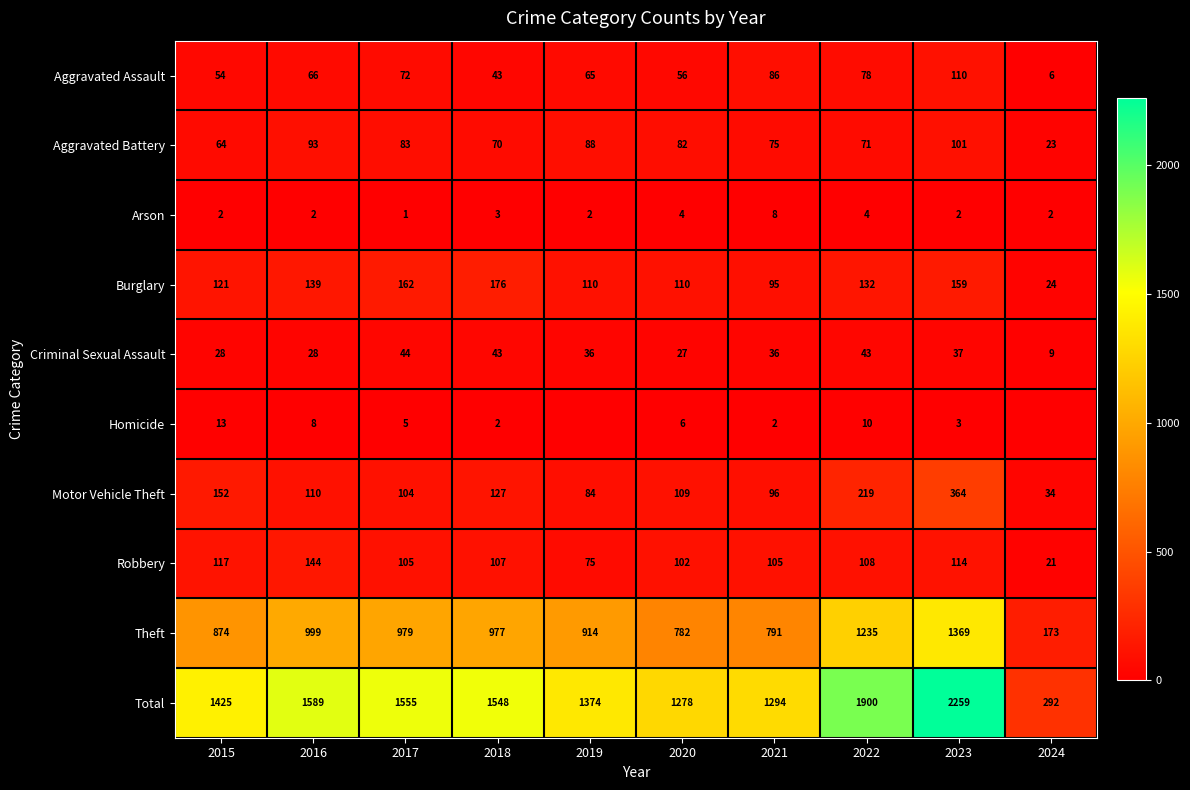

Is it true that Aggravated Assault equals 41 at 2019?

False